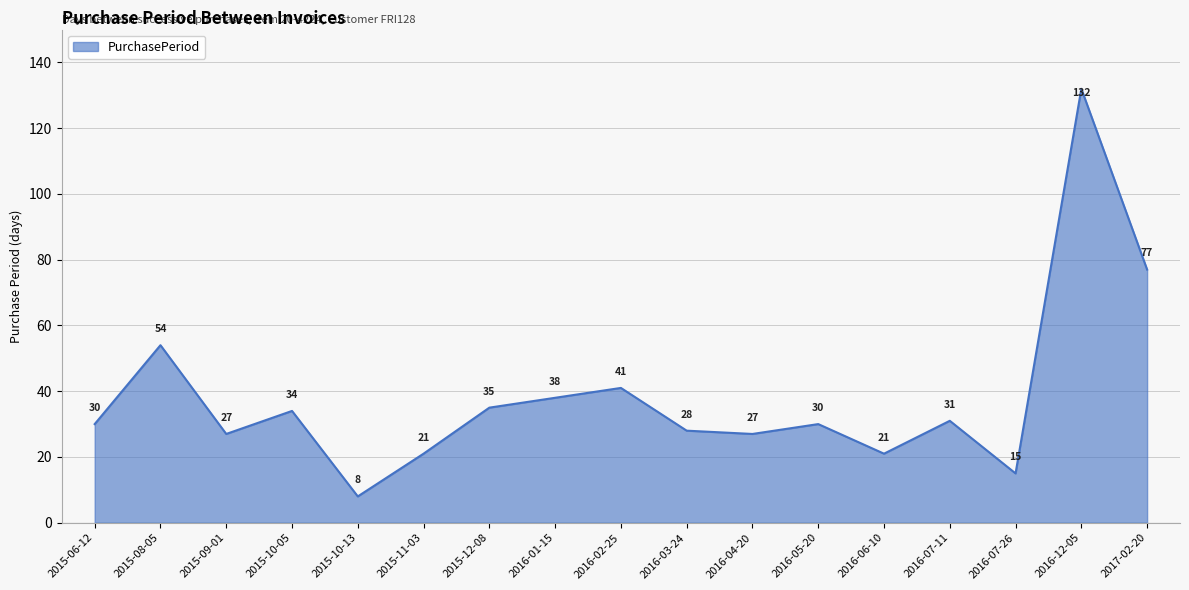

Which category has the highest value across all series?

2016-12-05